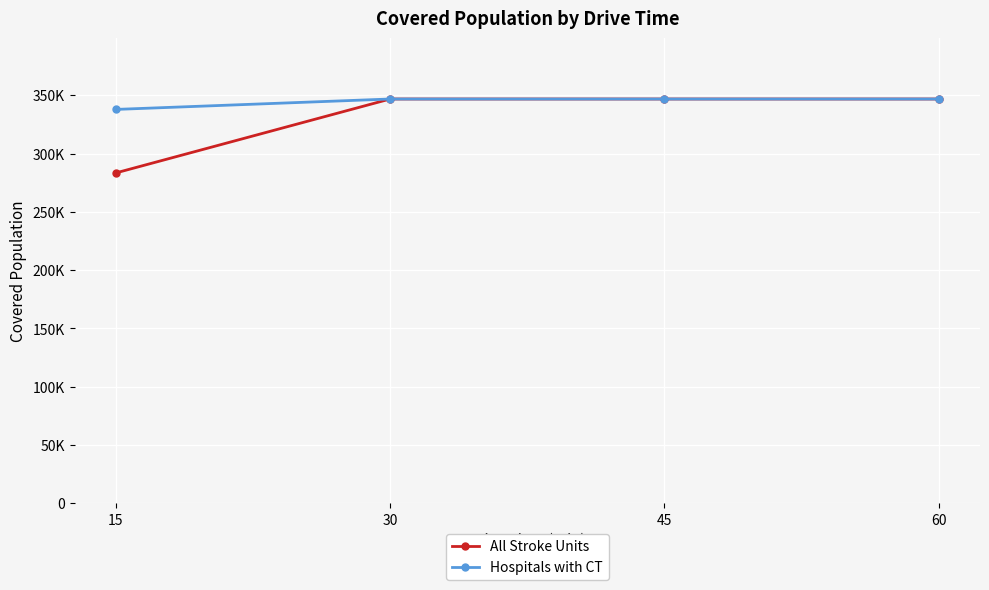

True or false: Hospitals with CT and All Stroke Units cross at least once.

False